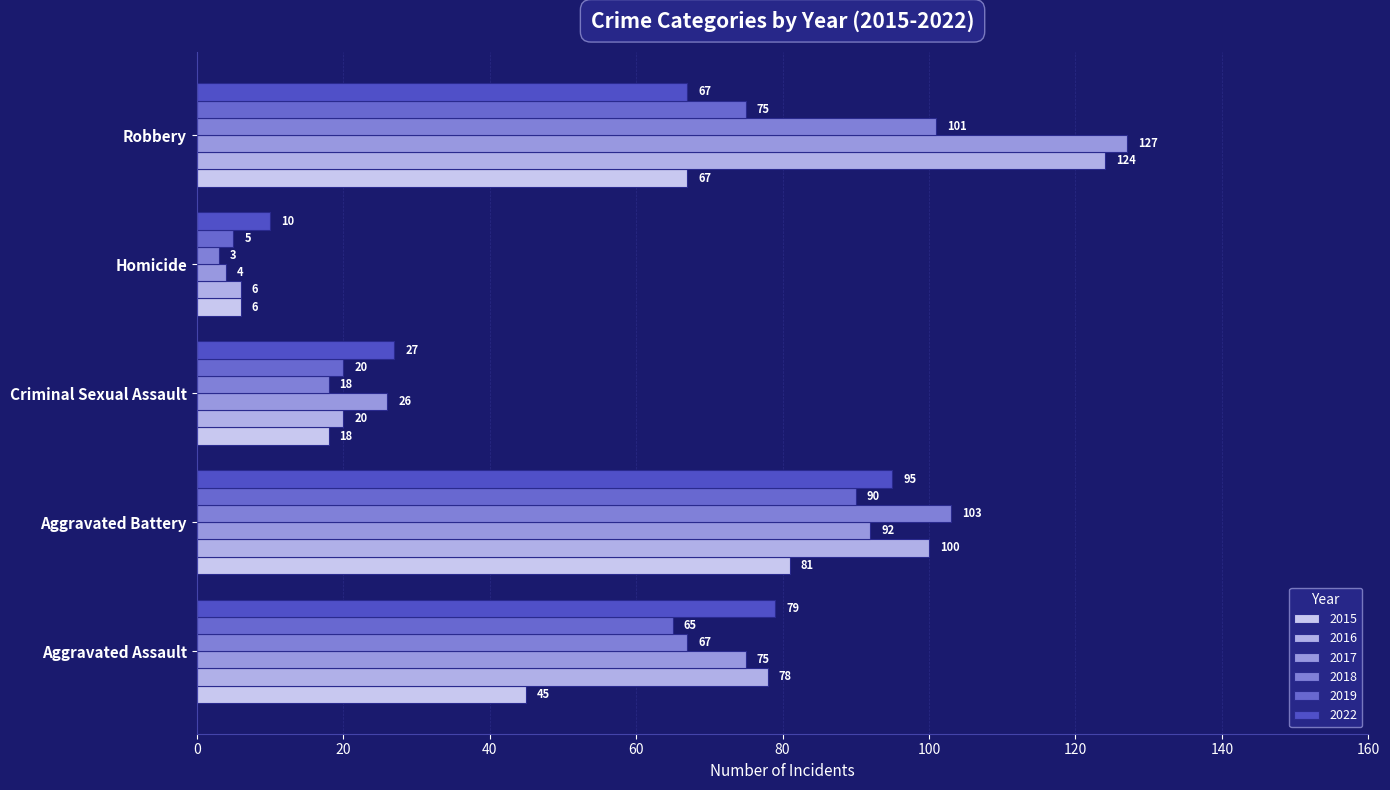

What is the sum of all 2017 values?

324